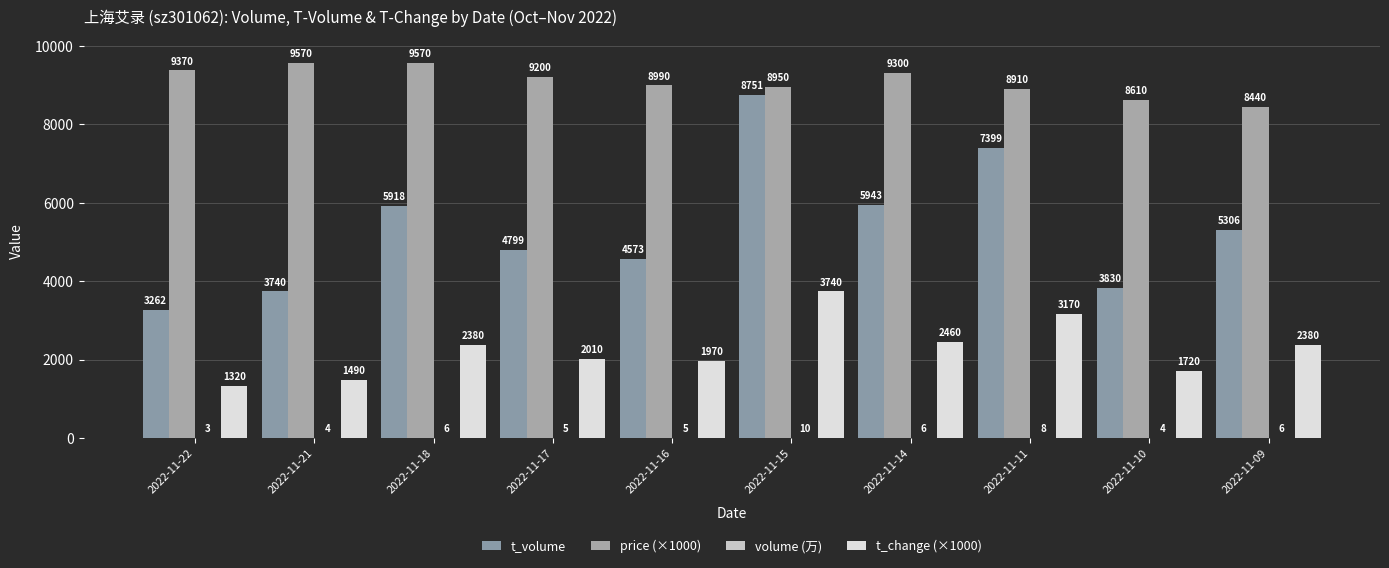

Which series has the widest spread of values?

t_volume